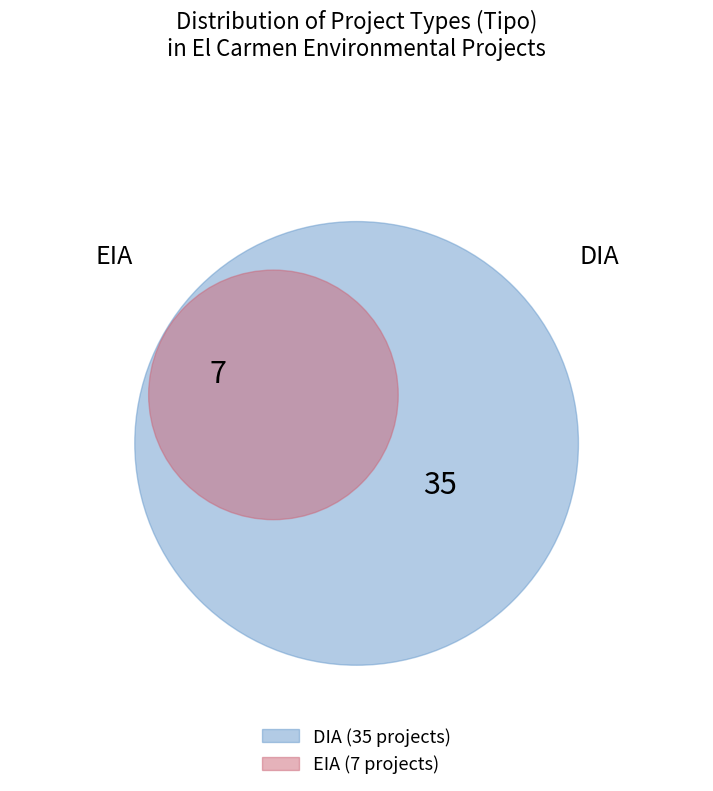

How many segments does this pie chart have?

2